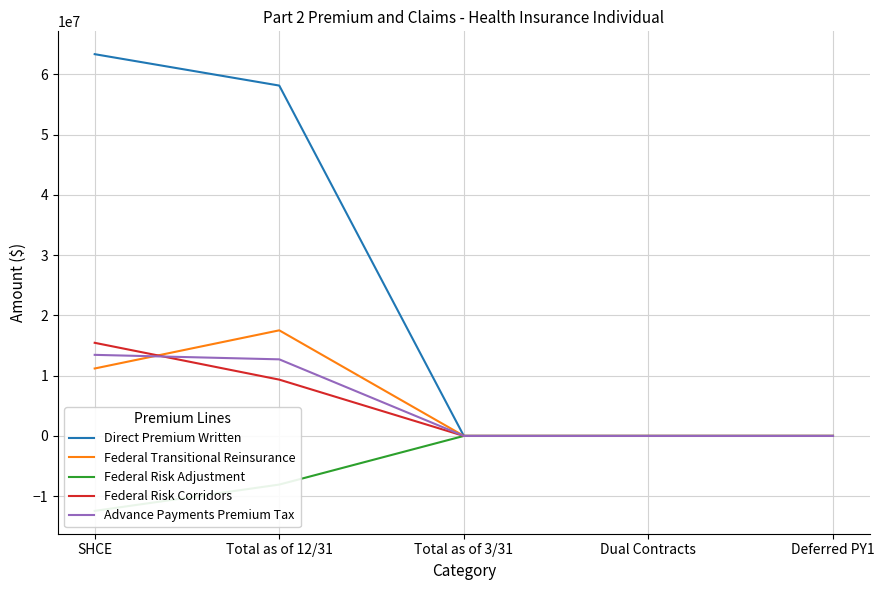

Count the Federal Risk Corridors values in the range 0 to 9342723.

4